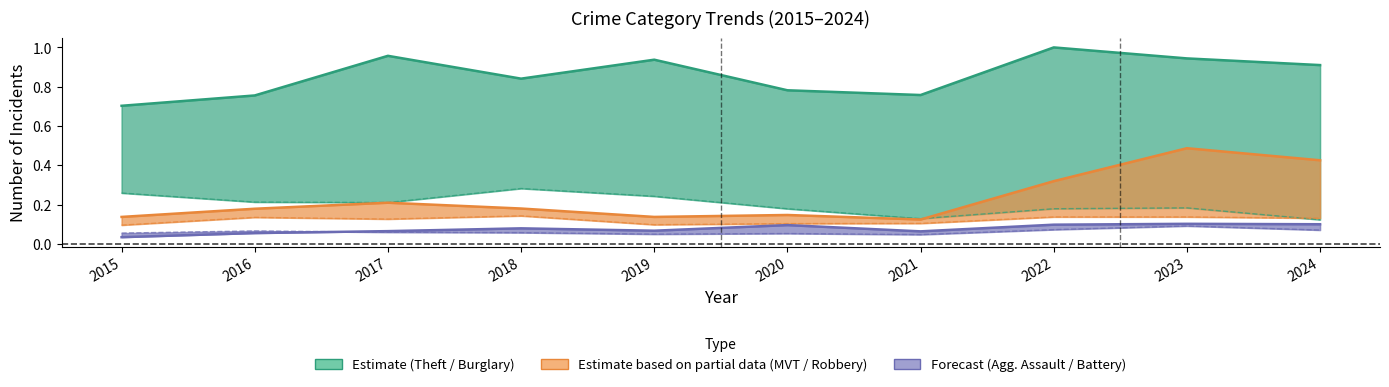

Is it true that Motor Vehicle Theft equals 0.1 at 2020?

True